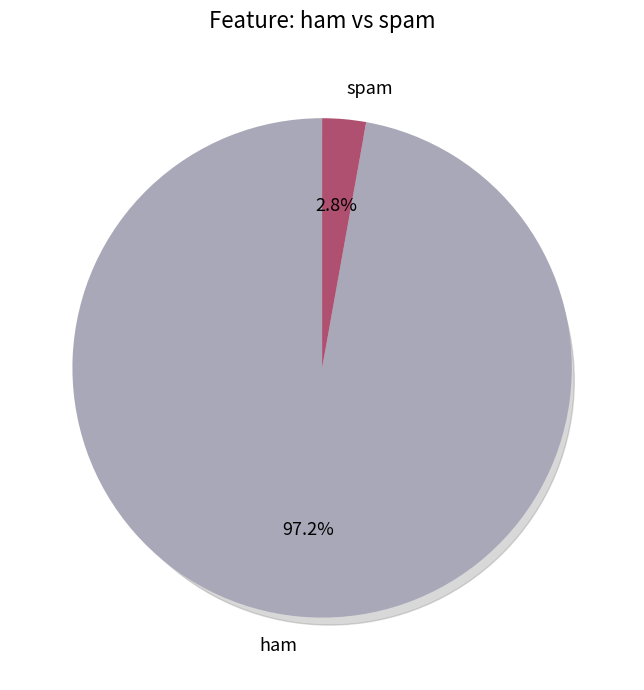

The ham slice represents 97% of the pie. True or false?

True